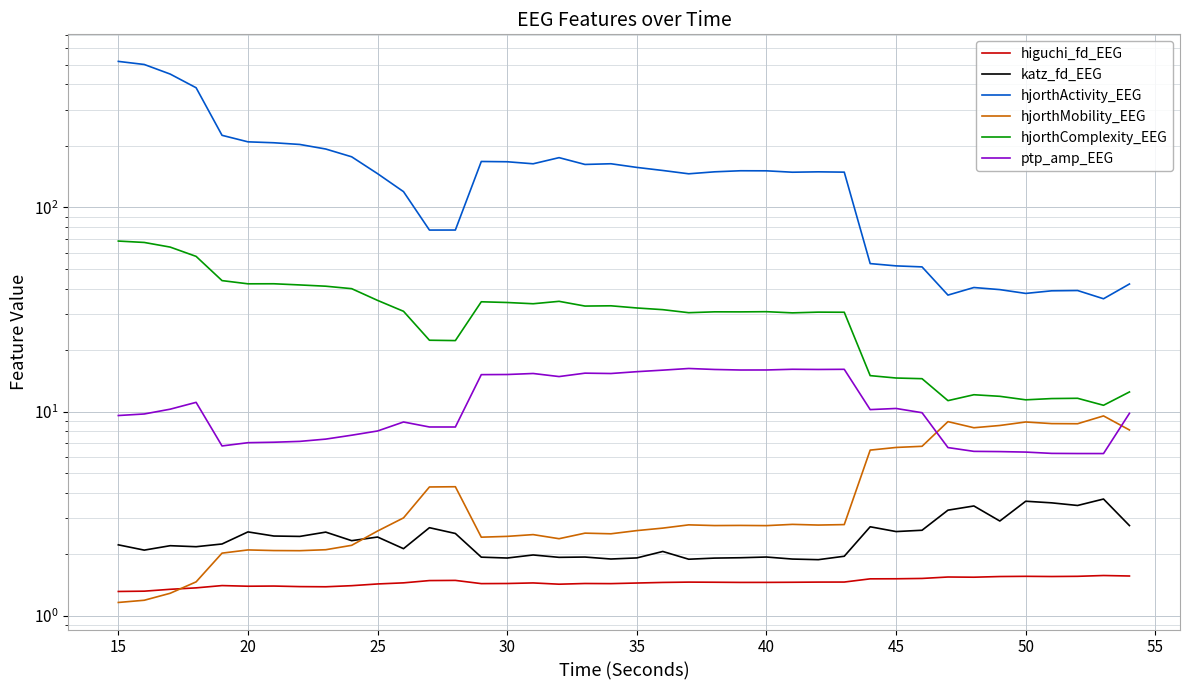

What is the minimum value for higuchi_fd_EEG?

1.3